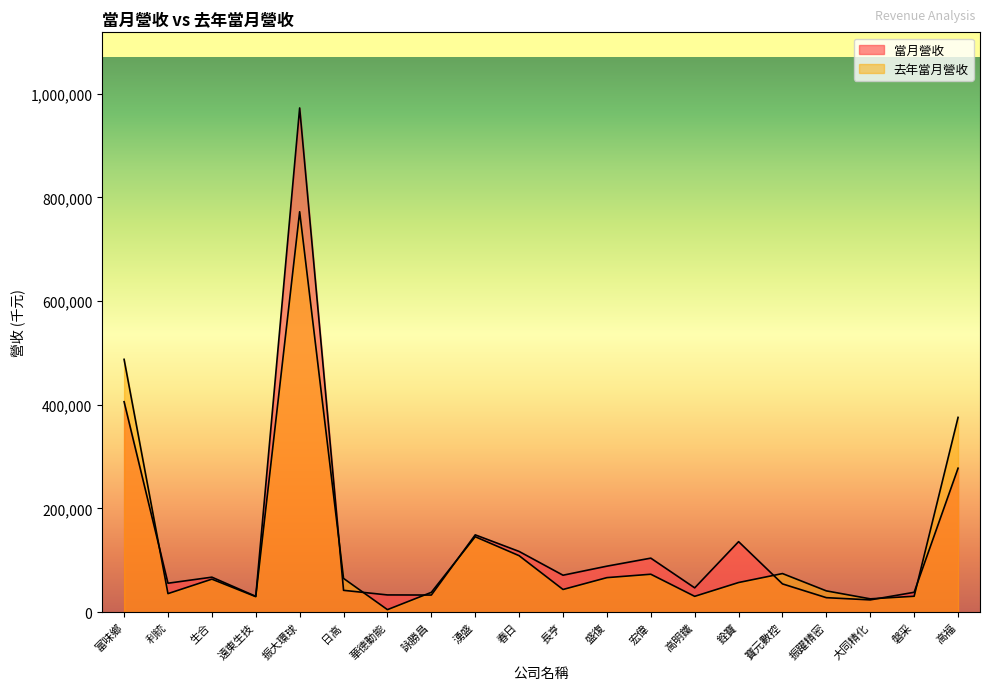

What is the value of the 當月營收 point at the 11th from the left?

70998